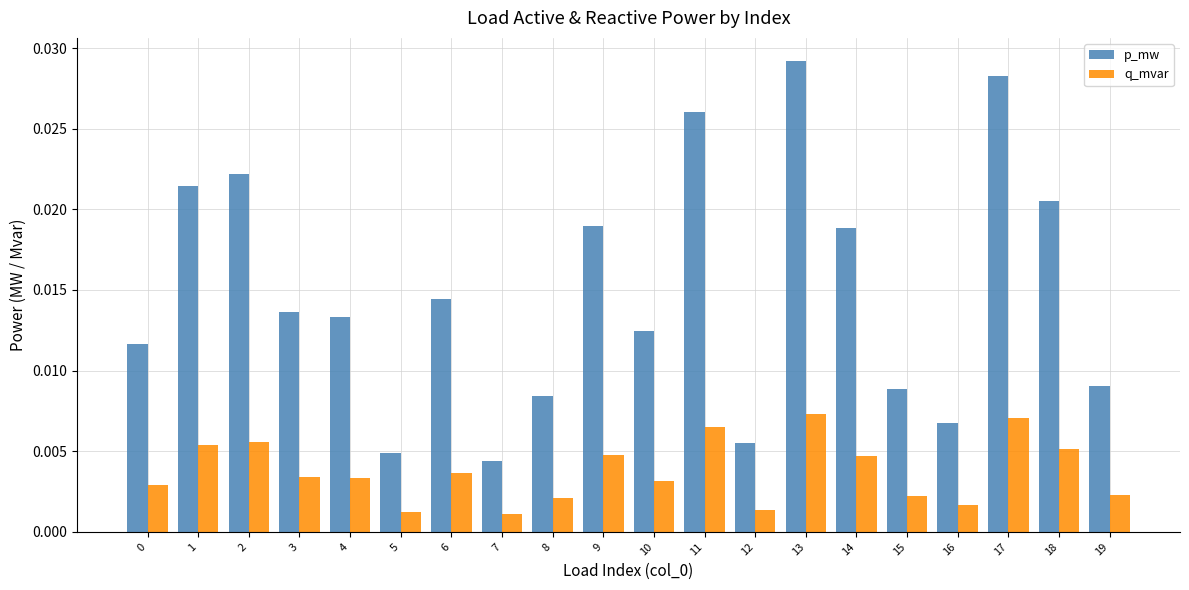

Count the number of categories in the chart.

20